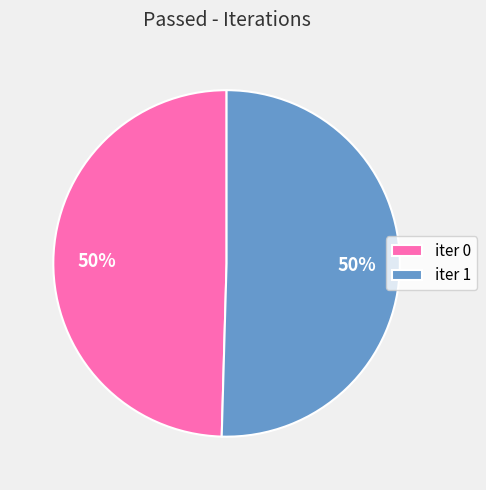

True or false: iter 1 accounts for 44% of the total.

False